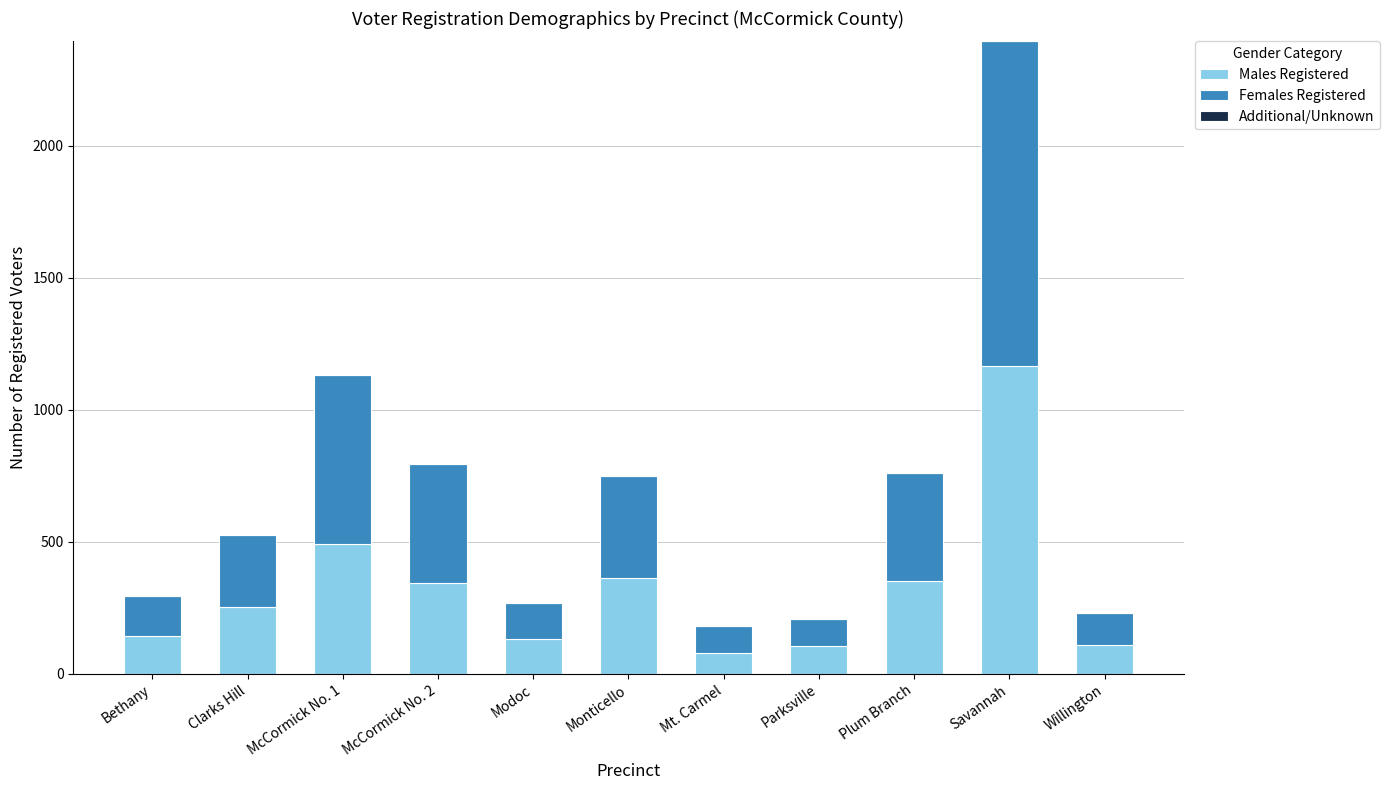

Are the bars grouped side by side (vs. stacked)?

No